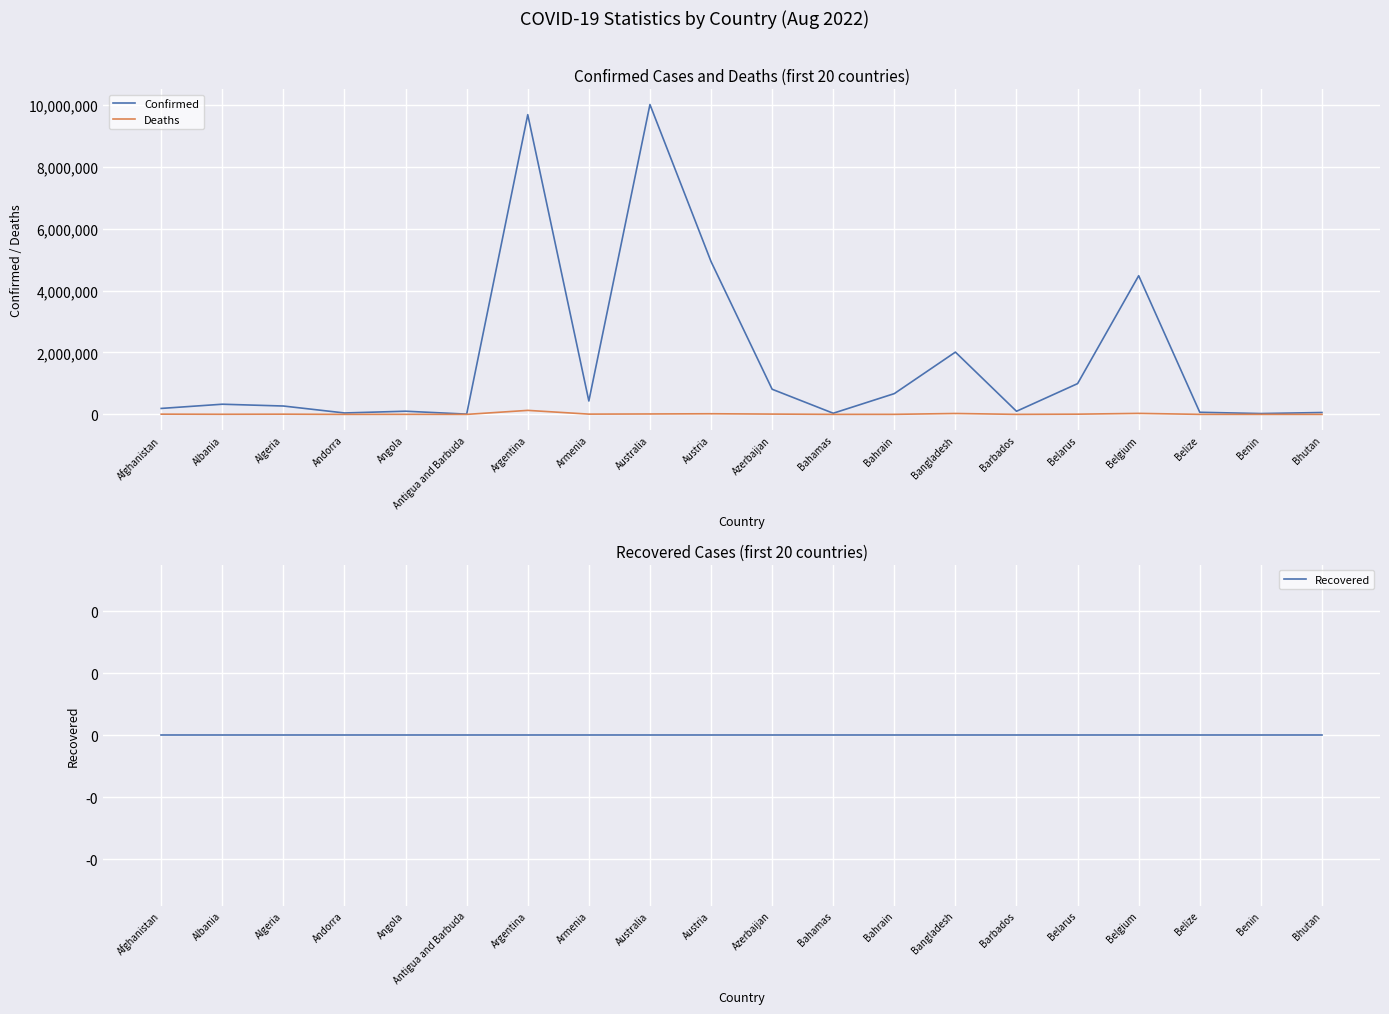

Rank the series by their maximum value, from lowest to highest.

Recovered, Deaths, Confirmed